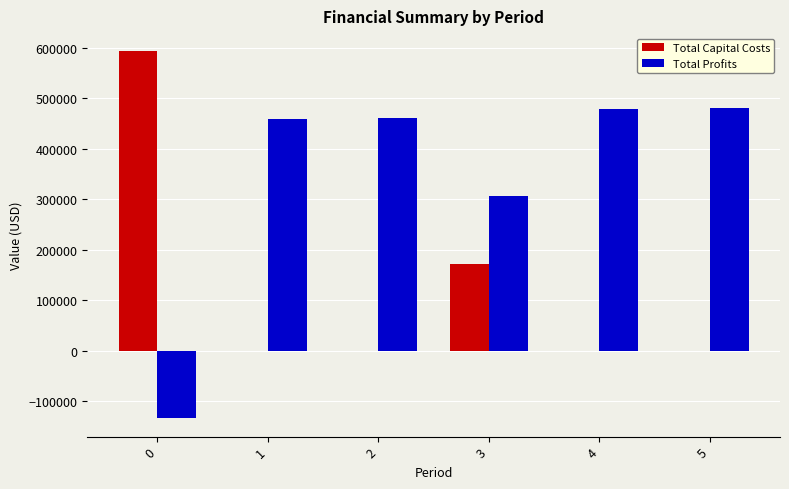

What value does the Total Capital Costs series have at 0?

593319.0